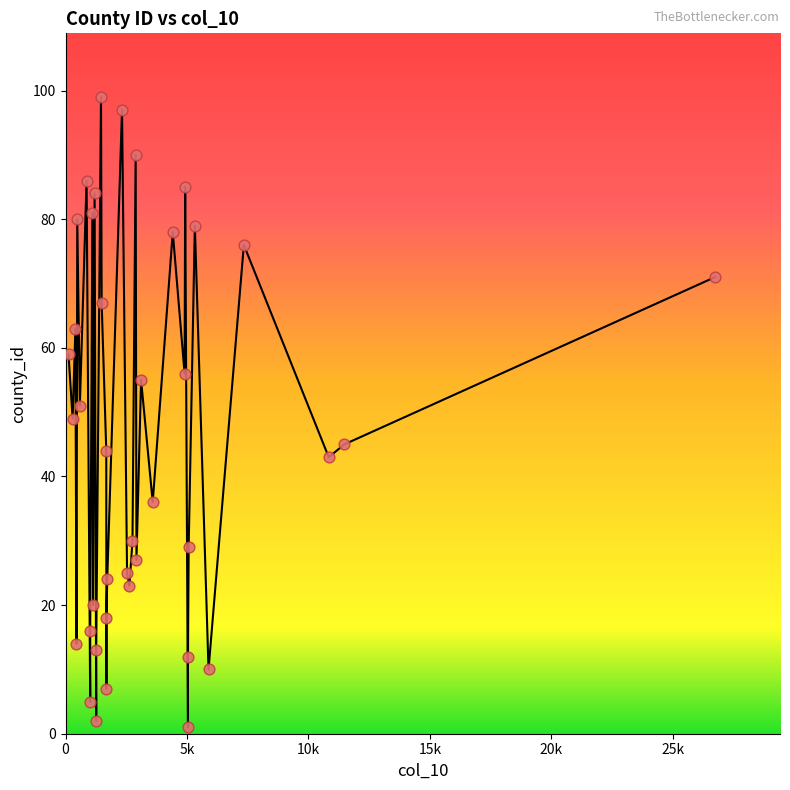

What is the range of X values (max minus min)?

26613